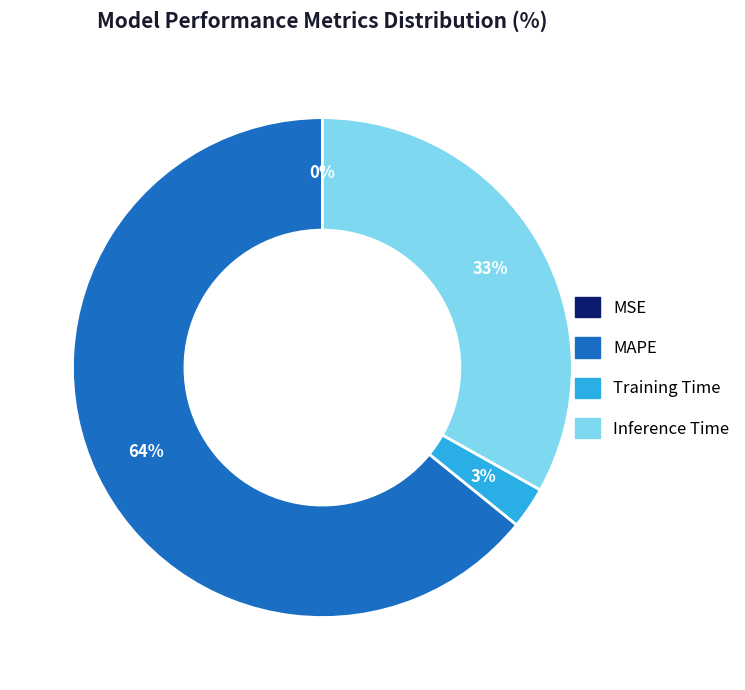

Combined, do Training Time and Inference Time account for over 50%?

No